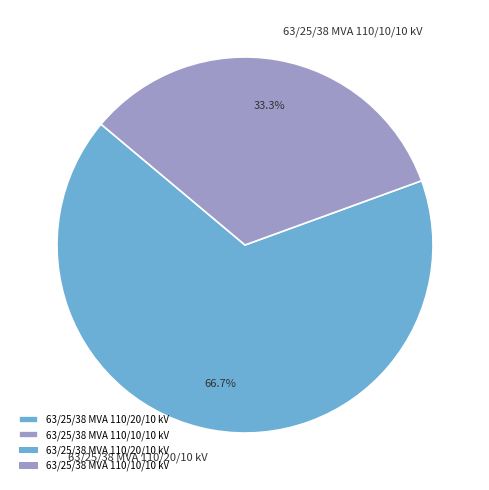

What percentage do 63/25/38 MVA 110/20/10 kV and 63/25/38 MVA 110/10/10 kV together represent?

100.0%